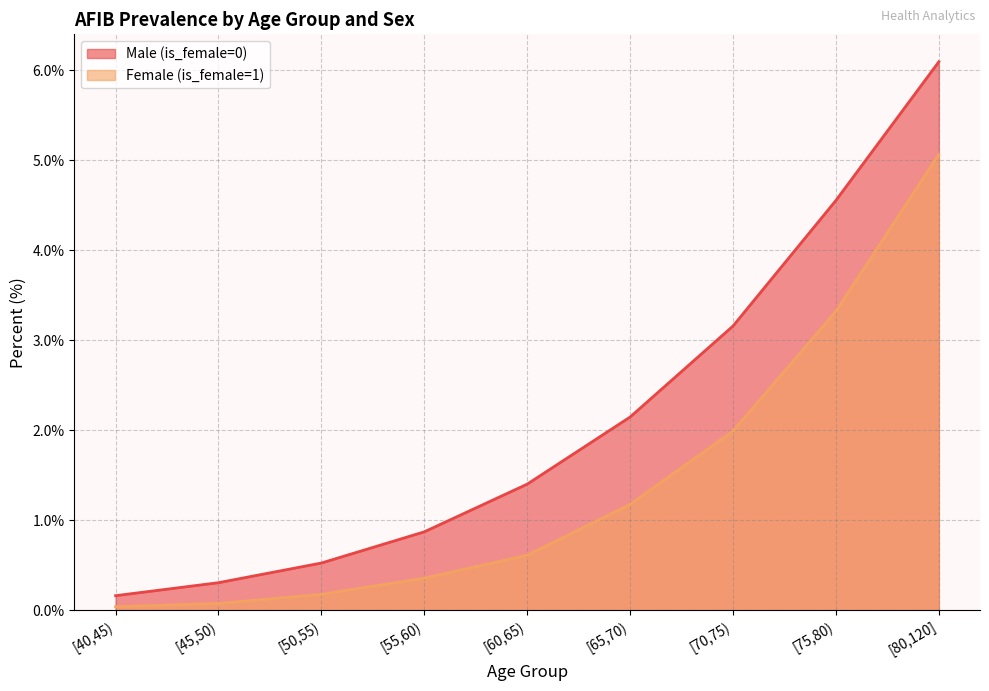

At which category is the sum across all series the highest?

[80,120]